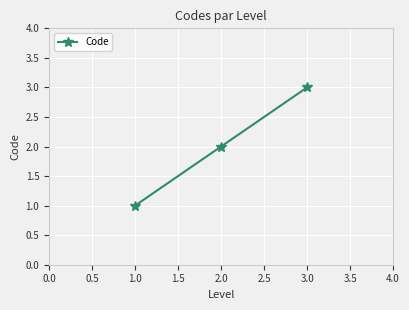

List the labels in order of value, largest first.

3.0, 2.0, 1.0